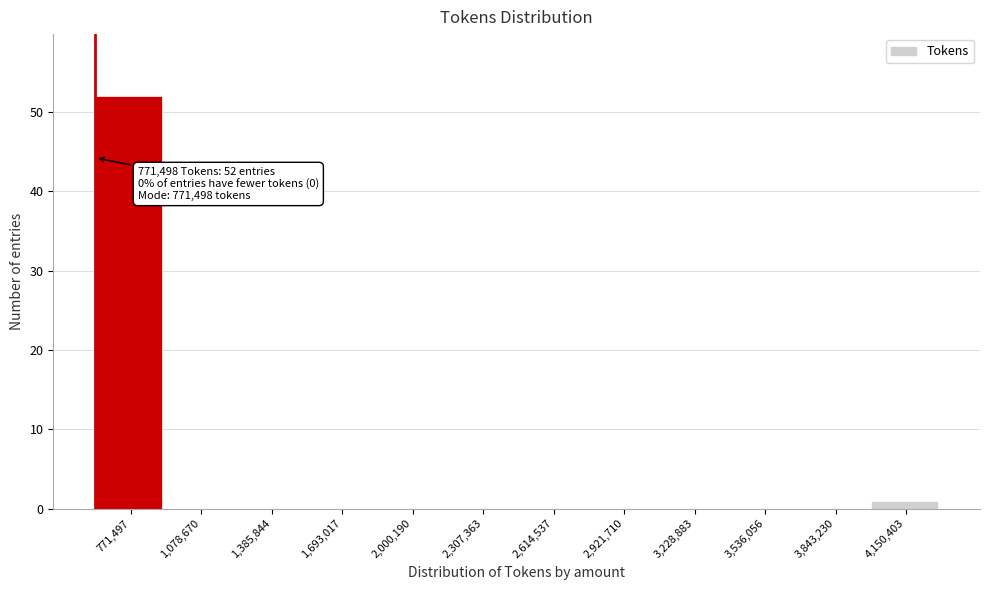

Reading left to right, what are all the values shown in this chart?

771,497=52	1,078,670=0	1,385,844=0	1,693,017=0	2,000,190=0	2,307,363=0	2,614,537=0	2,921,710=0	3,228,883=0	3,536,056=0	3,843,230=0	4,150,403=1